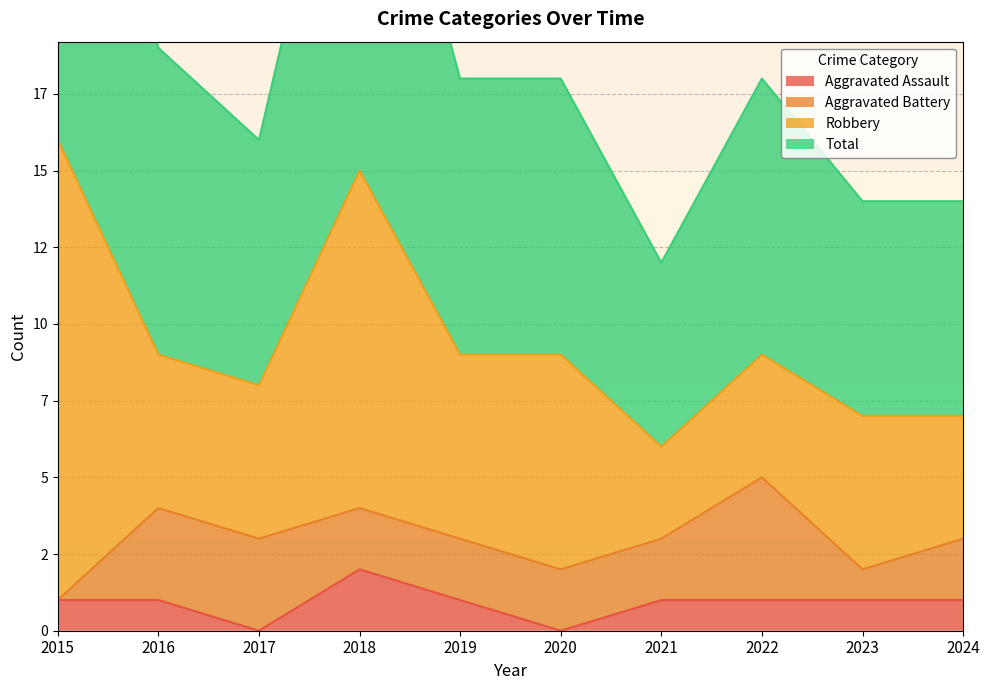

Does the chart display data point markers on the line(s)?

No